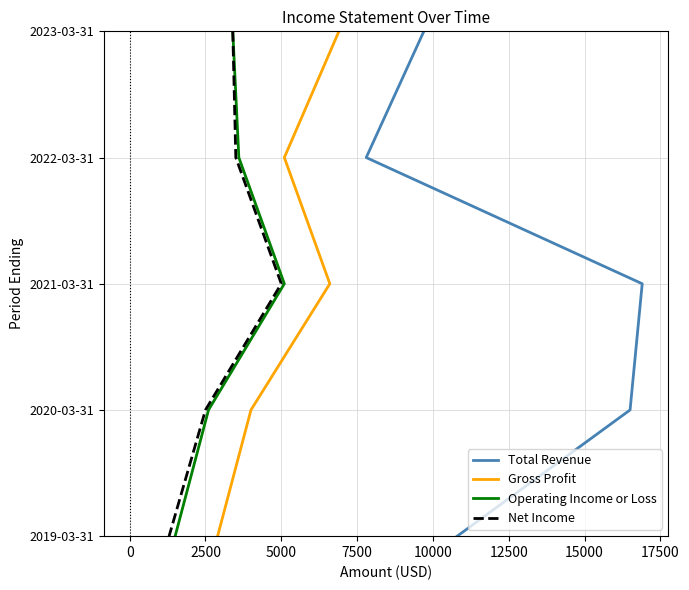

Between 0 and 2500, which series saw the biggest shift?

Total Revenue